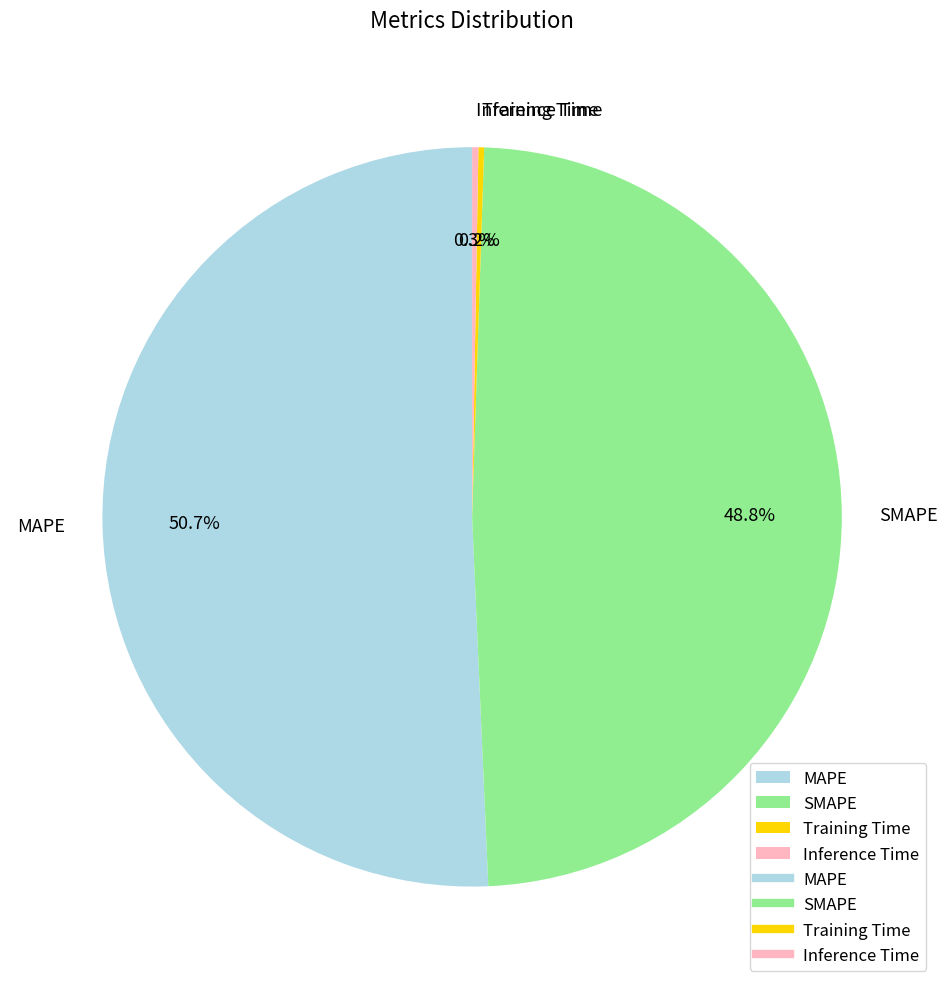

To the nearest percent, what is the difference between the largest and smallest slice percentages?

50%